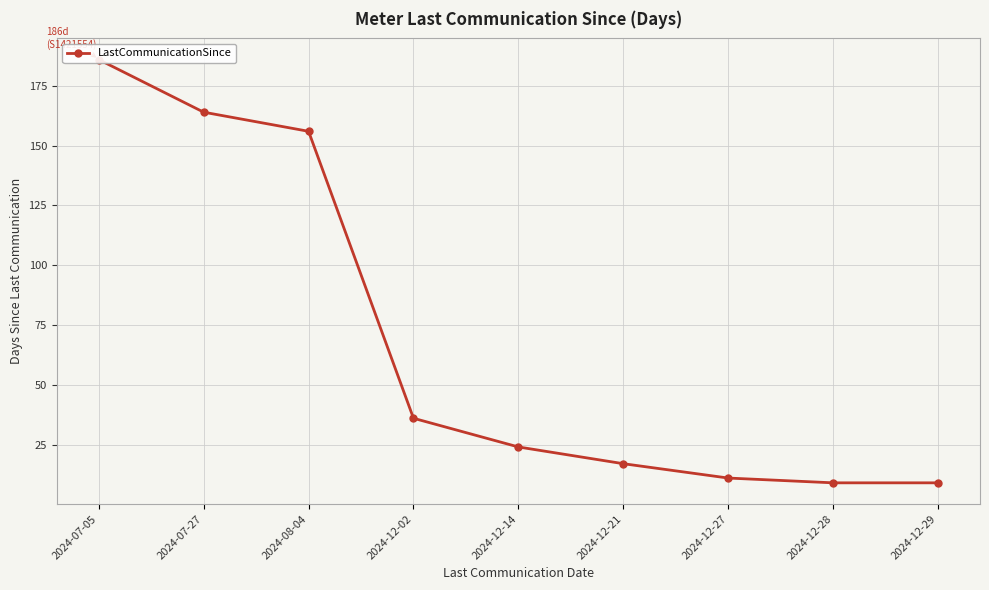

Which category has the highest value across all series?

2024-07-05